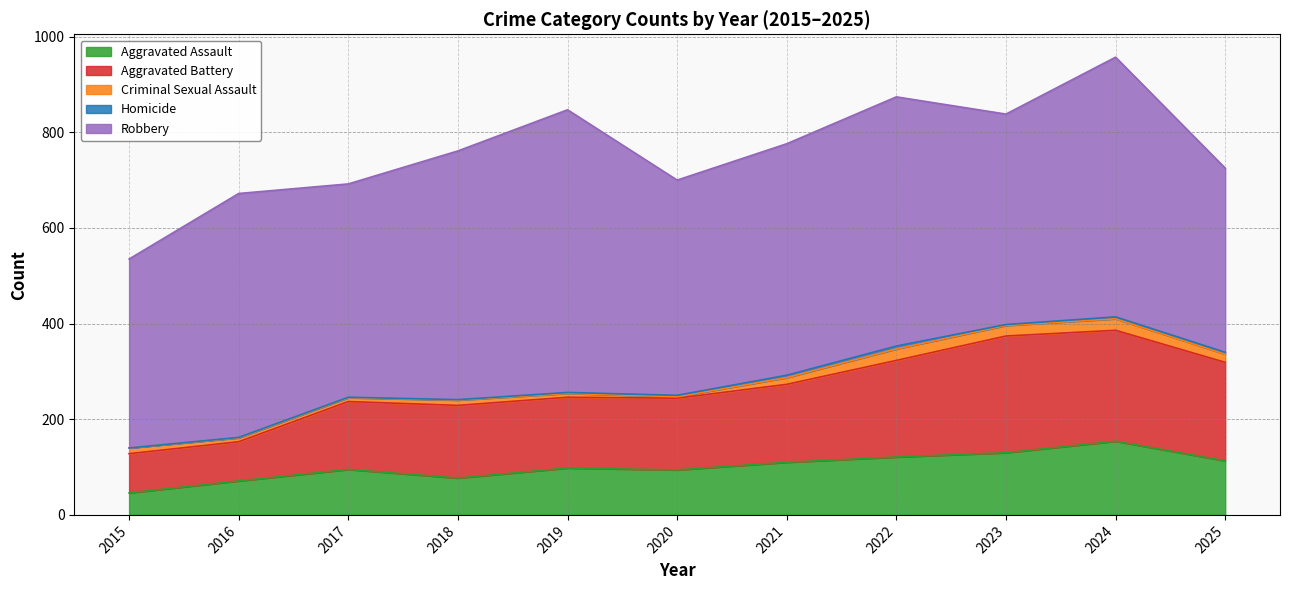

At which label is Criminal Sexual Assault closest to 13?

2015